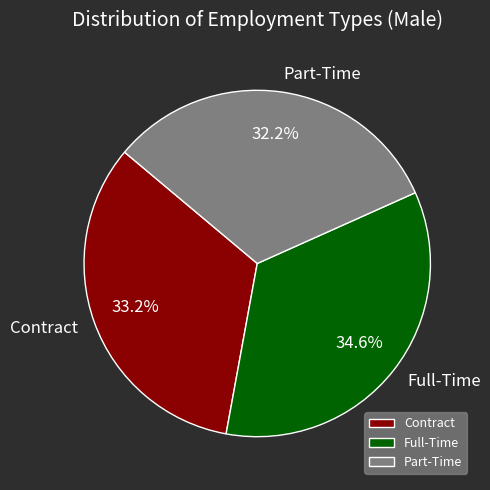

To the nearest percent, what portion does Full-Time represent?

35%